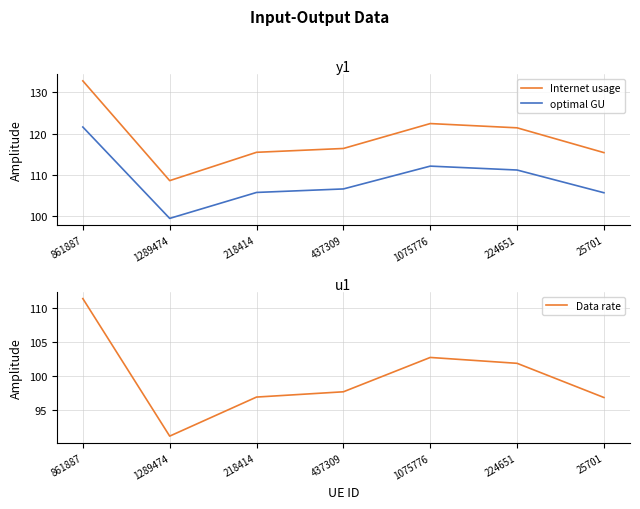

Where is the first local minimum for optimal GU?

1289474